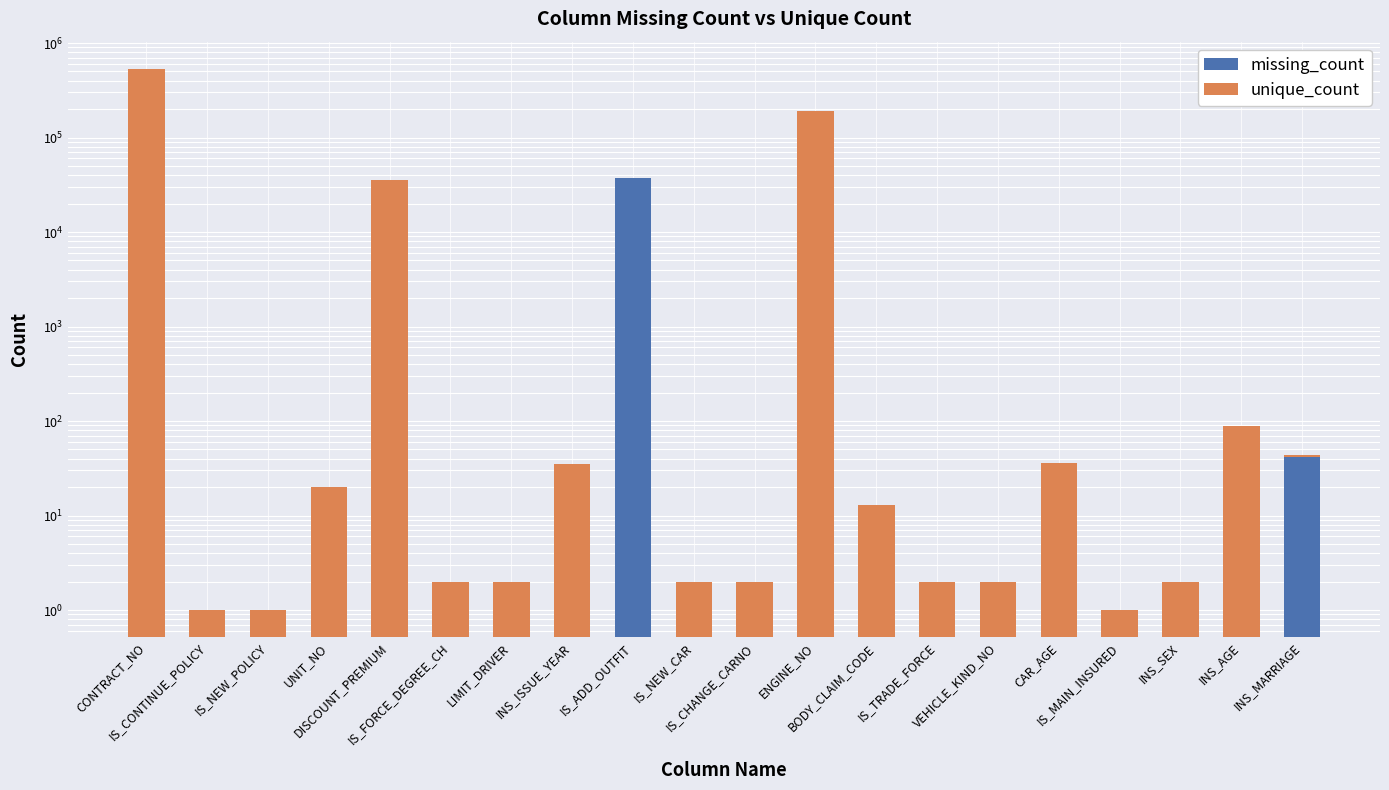

At which label is unique_count closest to 267181?

ENGINE_NO